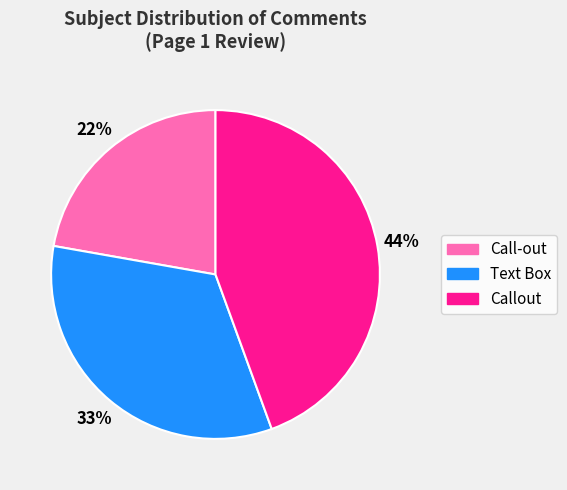

Does any single category account for the majority?

No